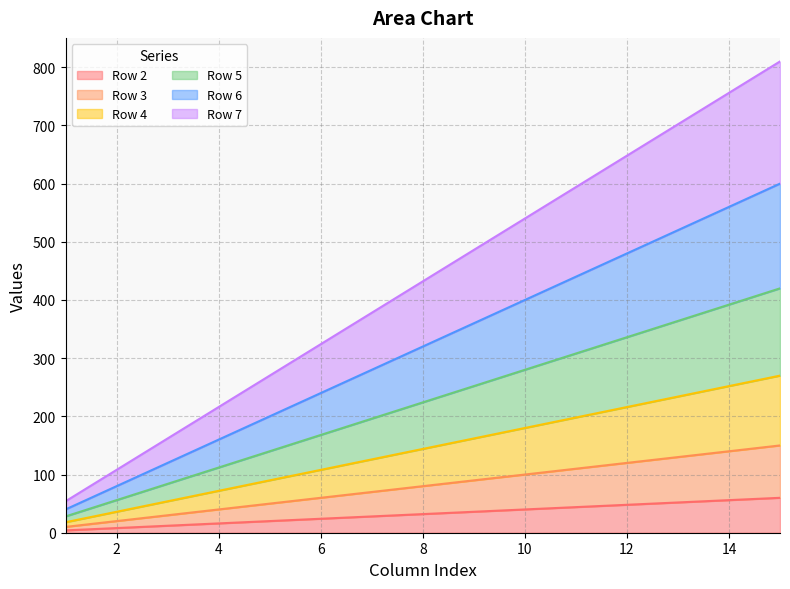

How many categories are shown in the chart?

15